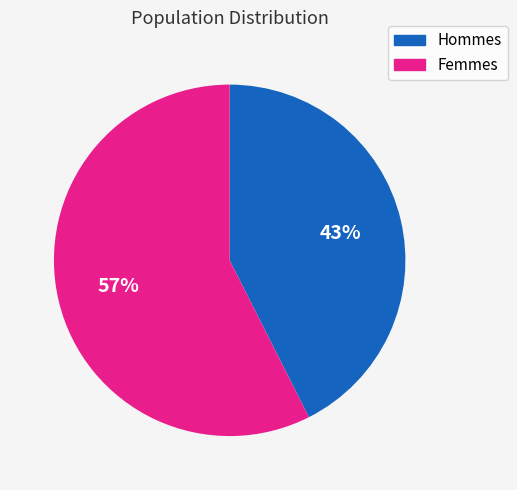

Rank the categories by value from highest to lowest.

Femmes, Hommes